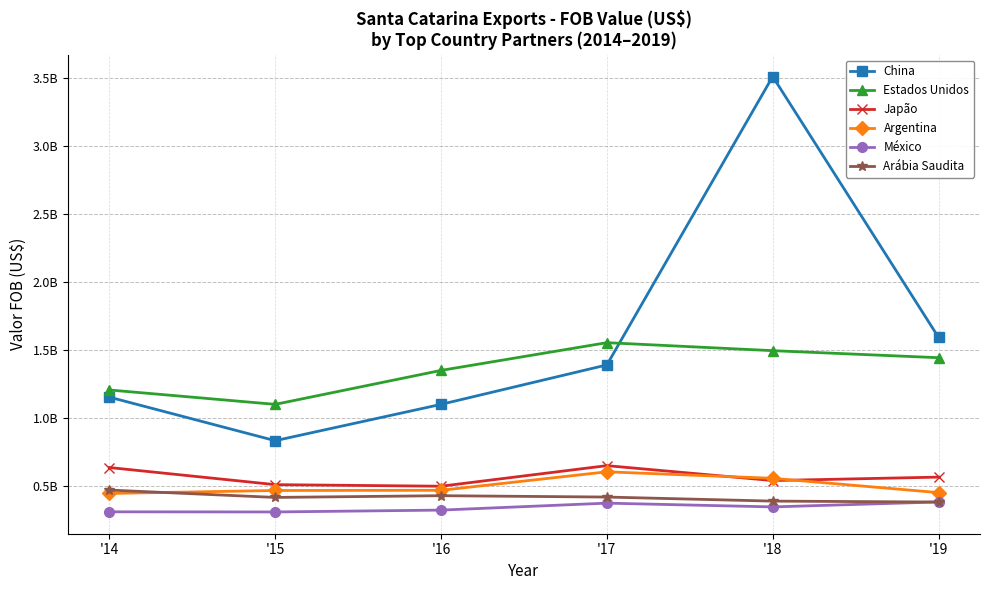

Which series has the largest total across all categories?

China